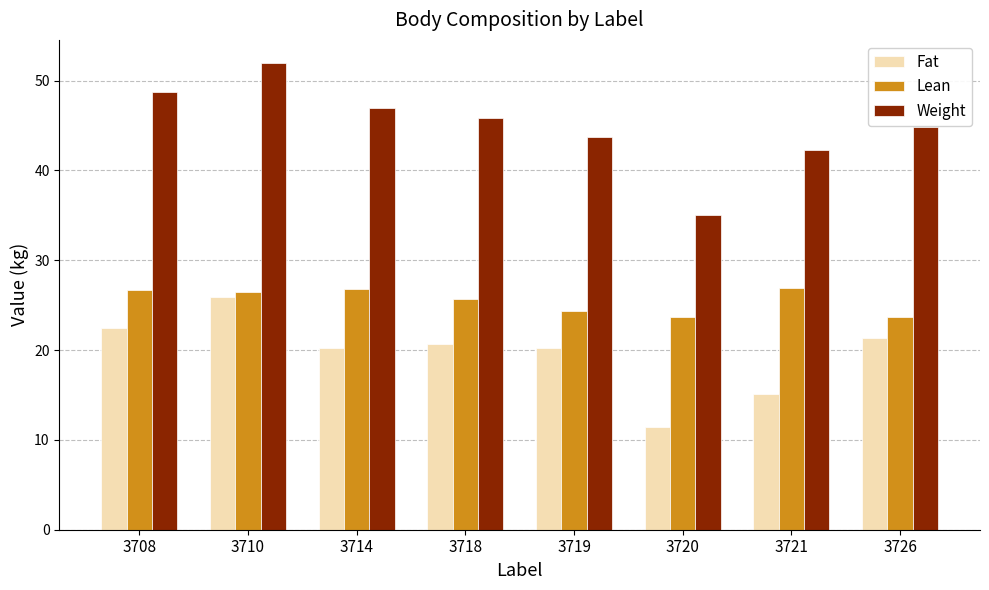

At 3708, list the series in order from largest to smallest.

Weight, Lean, Fat